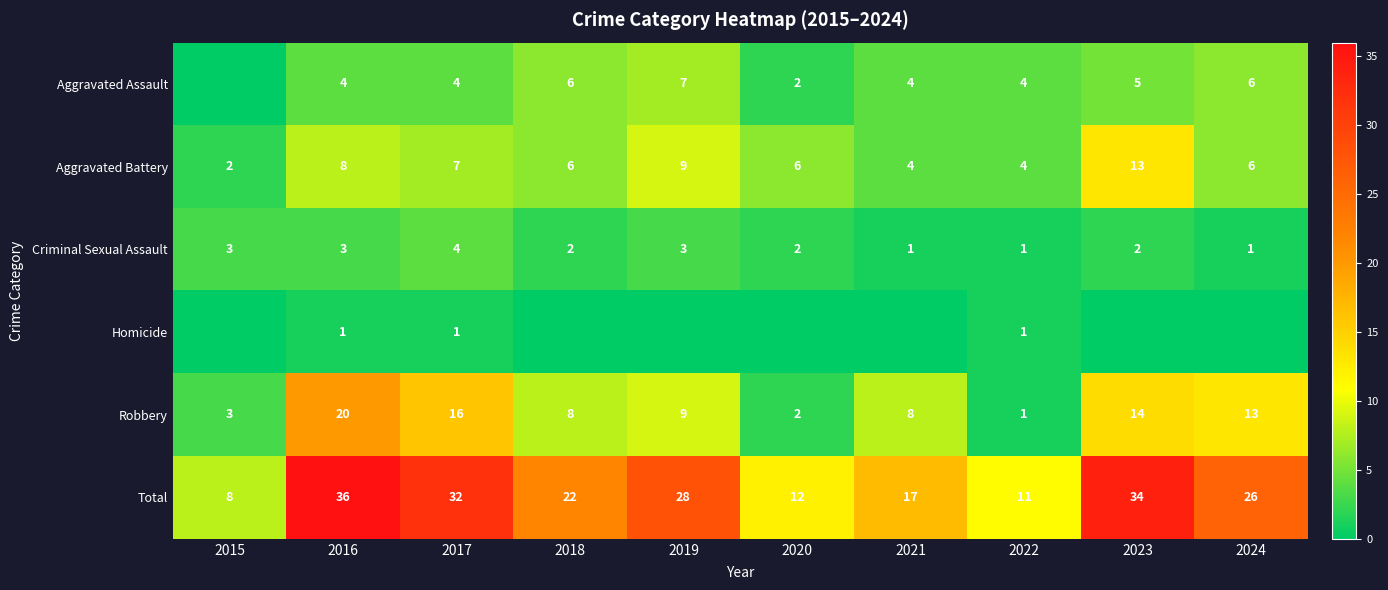

What is the total value across all series at 2018?

44